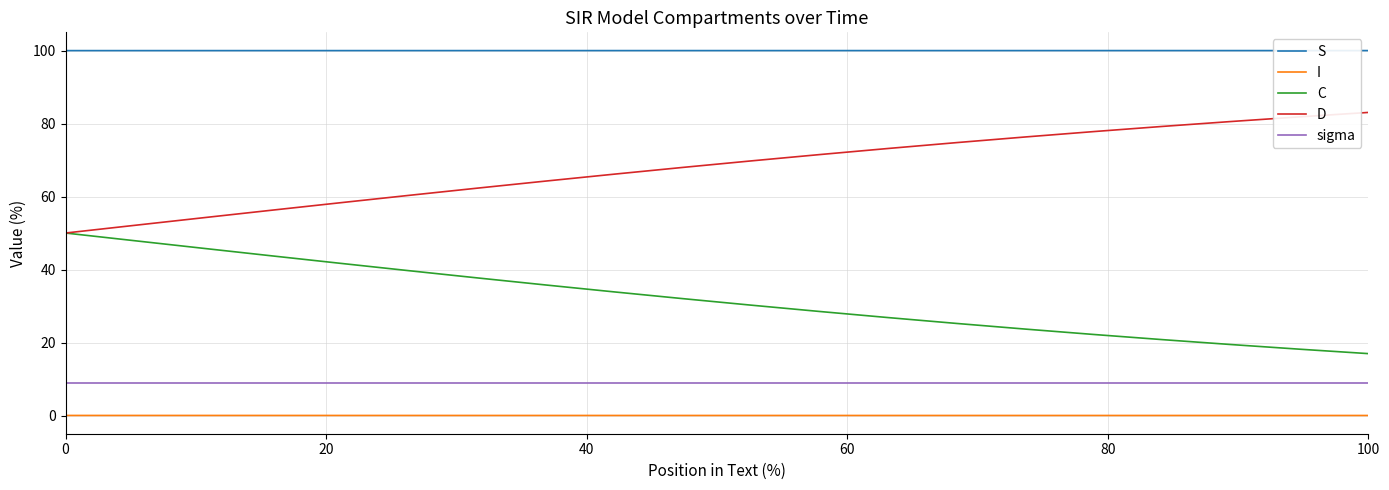

True or false: S and D cross at least once.

False